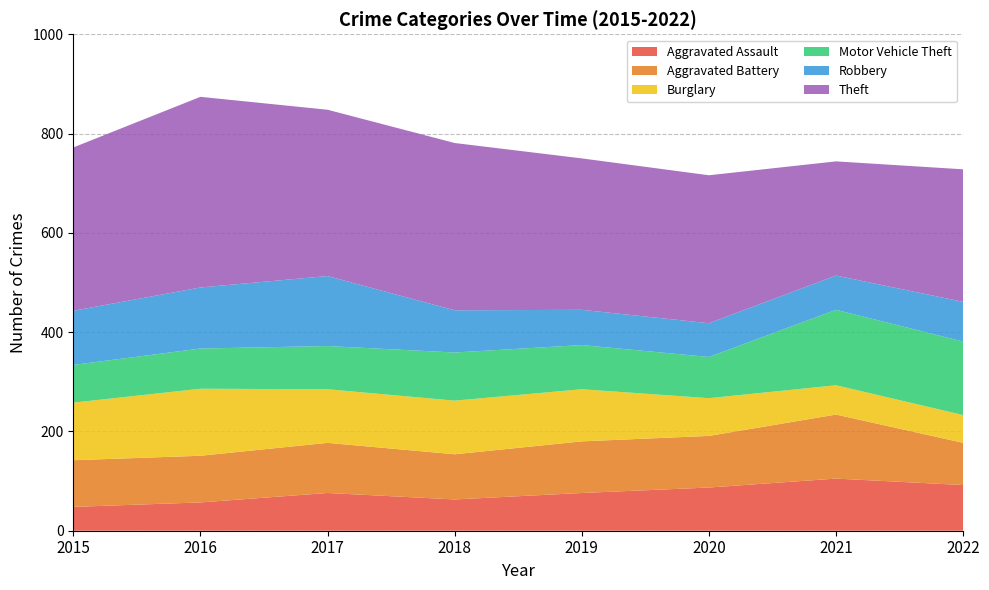

Reading left to right, extract all data points from this chart.

Aggravated Assault: 48	57	76	63	76	87	105	92
Aggravated Battery: 94	94	101	91	104	104	129	85
Burglary: 116	135	108	108	105	76	59	56
Motor Vehicle Theft: 76	81	87	97	89	83	152	148
Robbery: 109	123	141	85	71	68	69	80
Theft: 329	384	335	337	305	298	230	267